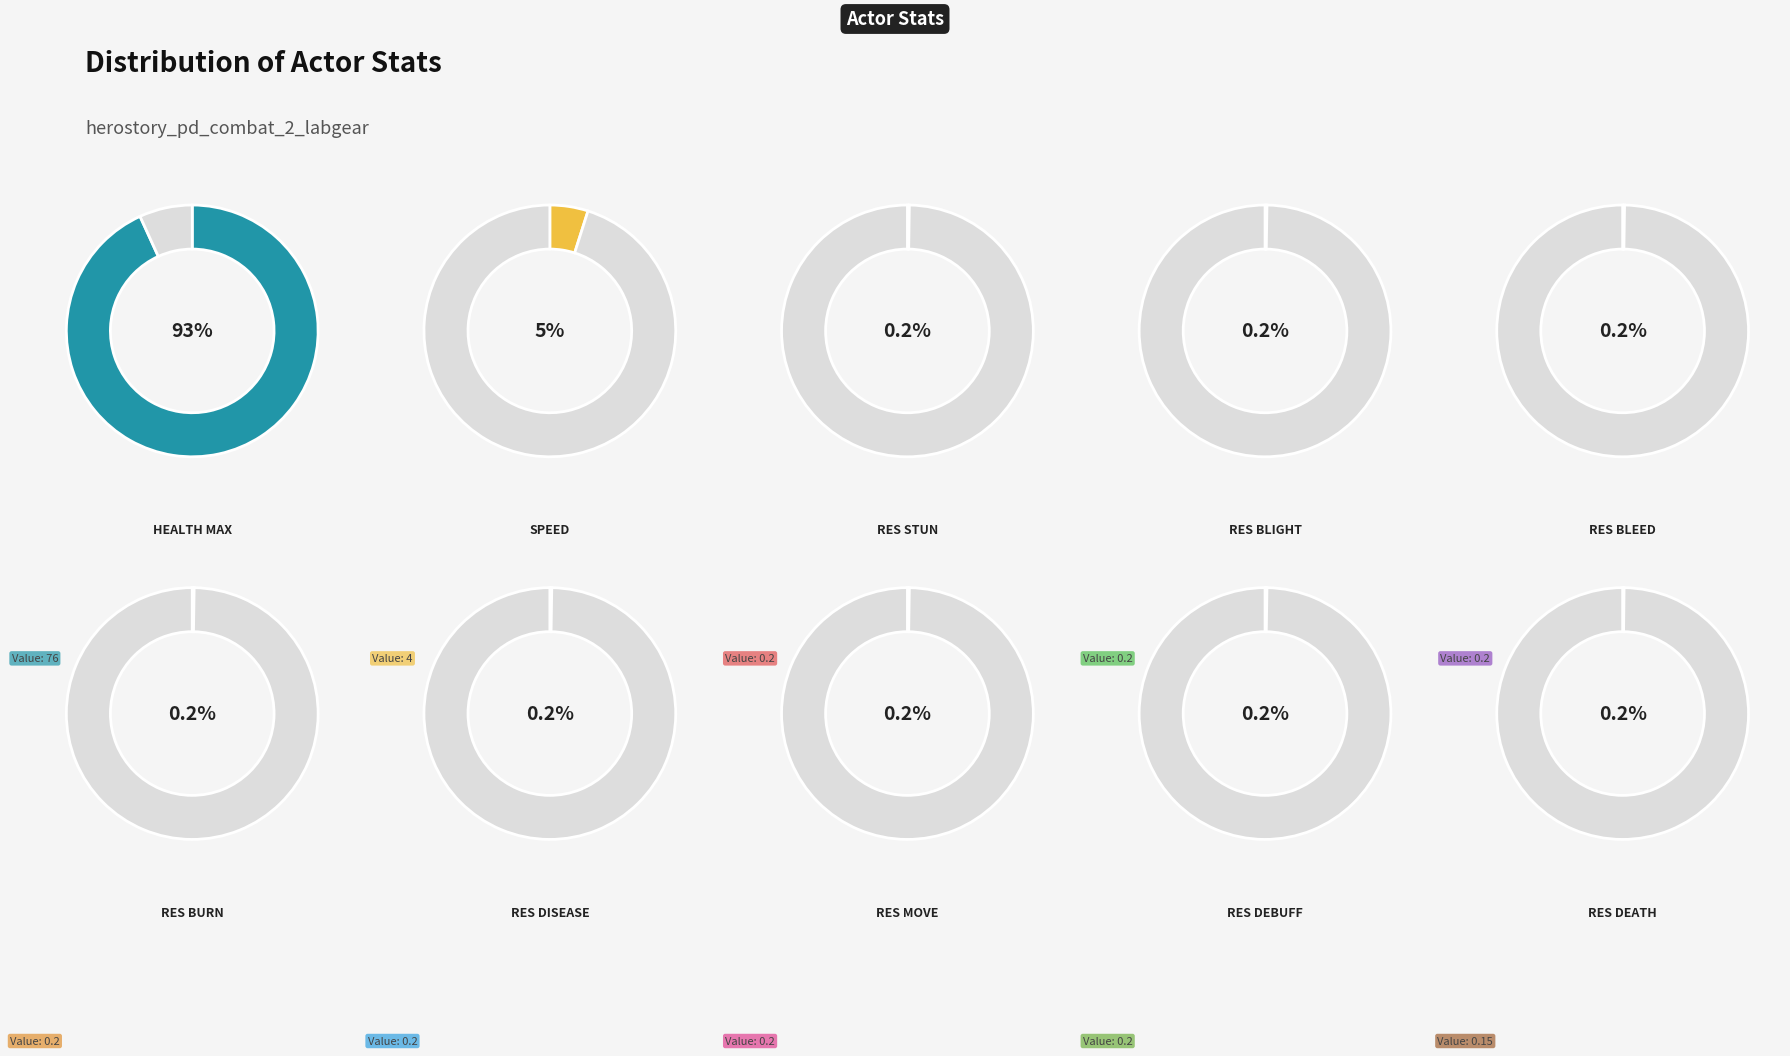

How much of the chart is everything except resistance_bleed?

99.8%